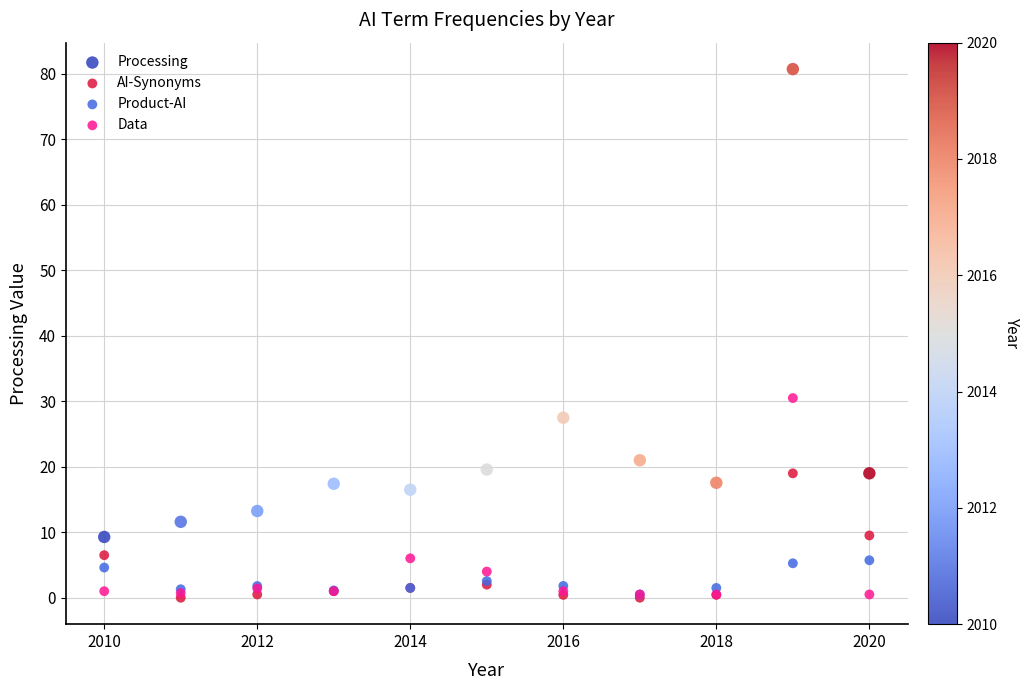

Which series has the widest spread of Y values?

Processing